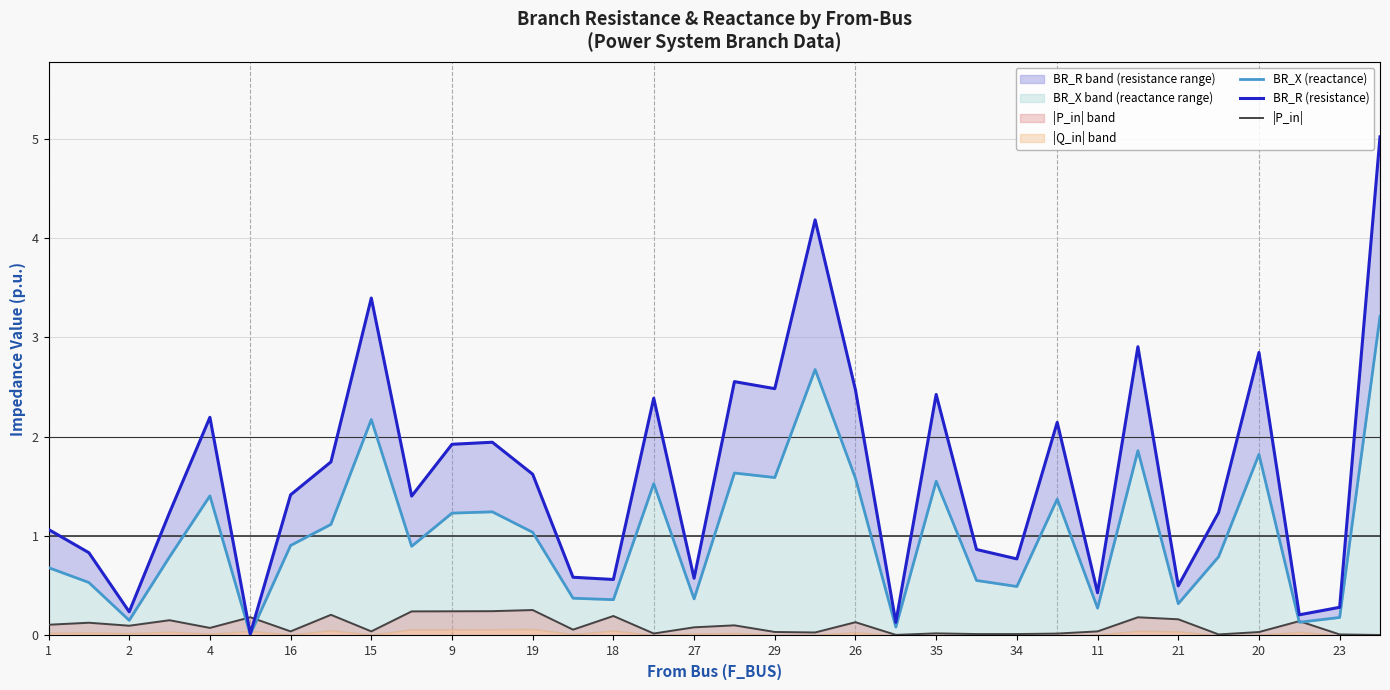

What is the difference between the BR_X (reactance) values at 29 and 23?

0.3